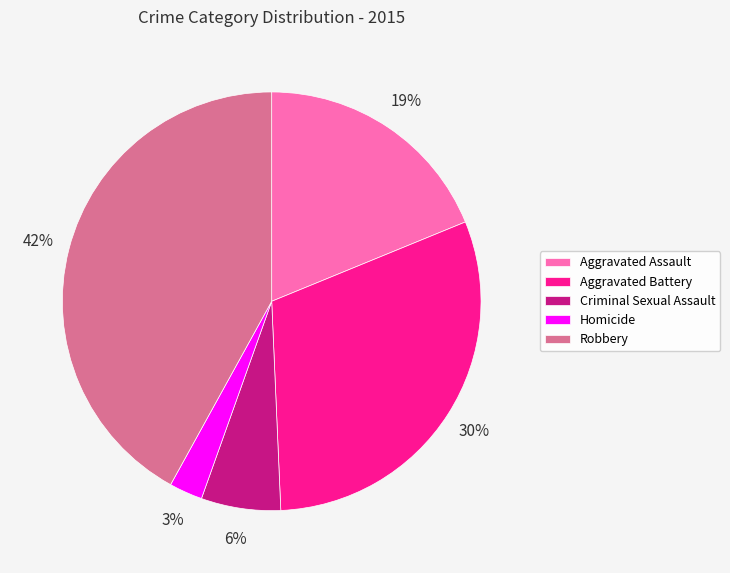

To the nearest percent, what percentage of the pie is Criminal Sexual Assault?

6%